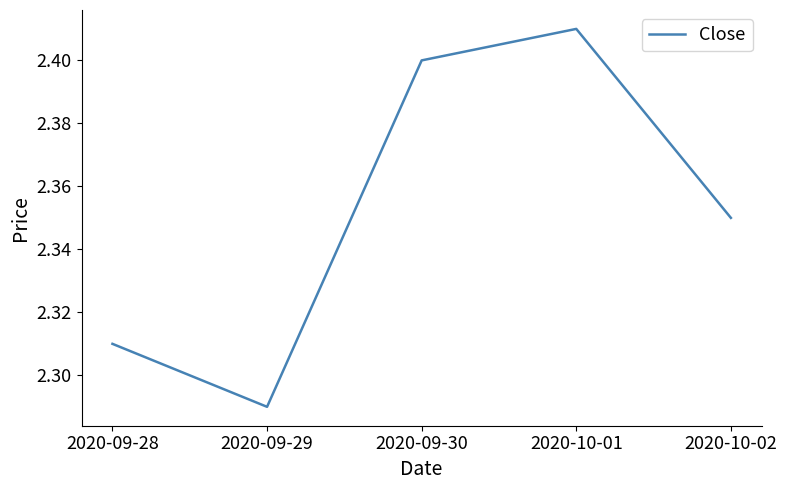

What position from the right is 2020-09-30?

3